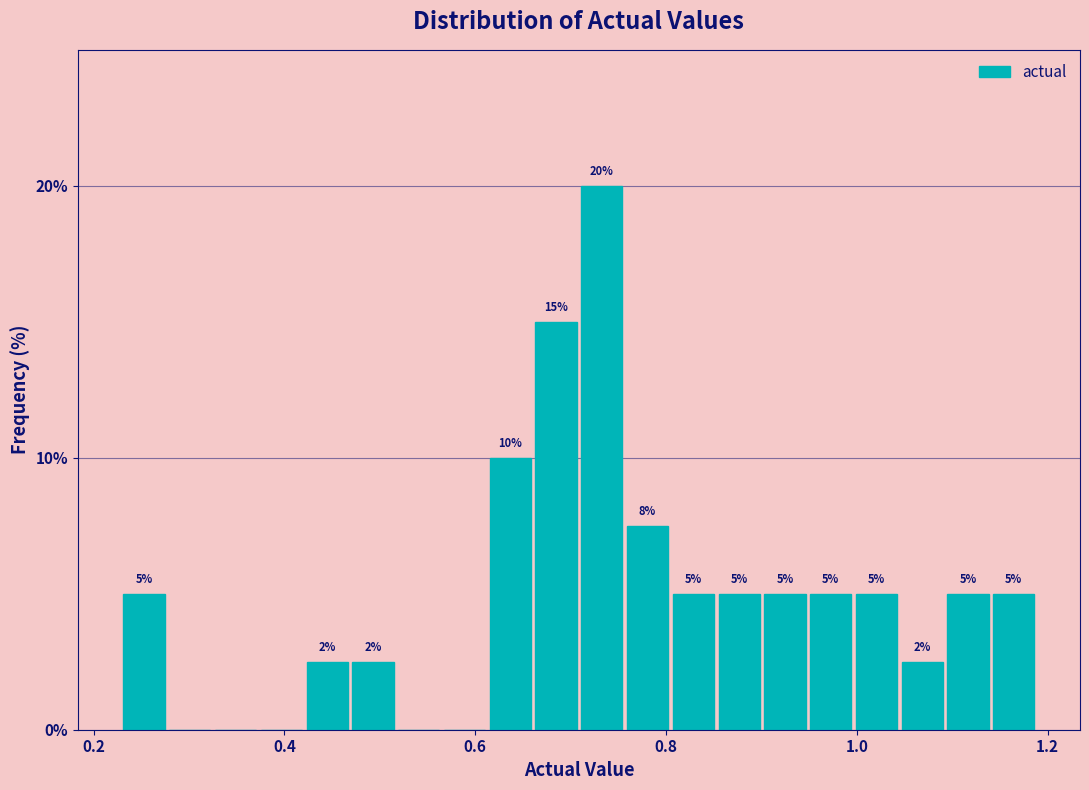

Around what value on the x-axis is the tallest bar? Give the approximate position of its centre, as read against the axis.

0.74